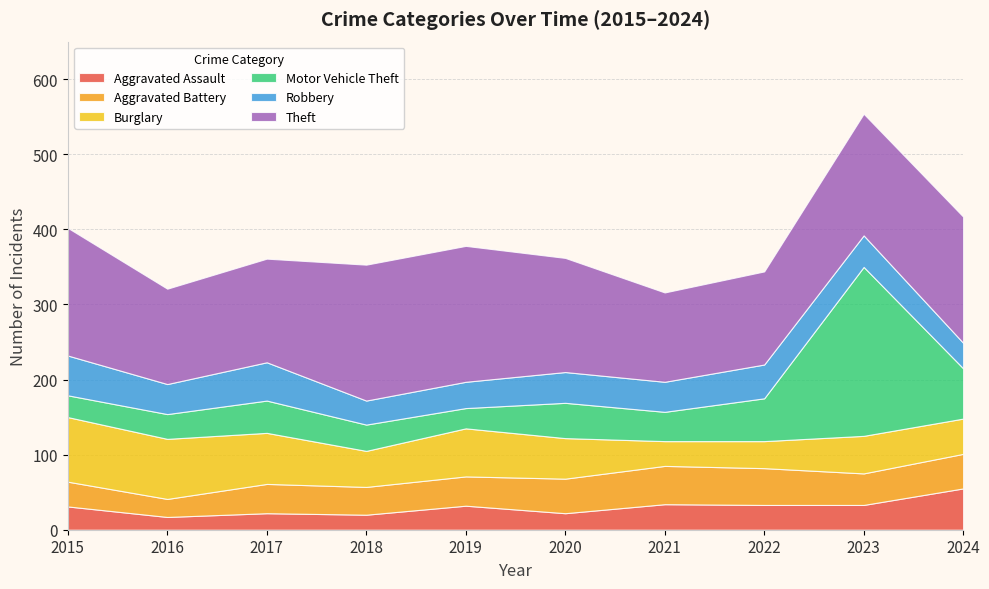

Reading right to left, list all the values displayed in this chart.

Aggravated Assault: 2024=55	2023=33	2022=33	2021=34	2020=22	2019=32	2018=20	2017=22	2016=17	2015=31
Aggravated Battery: 2024=46	2023=42	2022=49	2021=51	2020=46	2019=39	2018=37	2017=39	2016=24	2015=33
Burglary: 2024=47	2023=50	2022=36	2021=33	2020=54	2019=64	2018=48	2017=68	2016=80	2015=86
Motor Vehicle Theft: 2024=67	2023=225	2022=57	2021=39	2020=47	2019=27	2018=35	2017=43	2016=33	2015=29
Robbery: 2024=34	2023=42	2022=45	2021=40	2020=41	2019=35	2018=32	2017=51	2016=40	2015=53
Theft: 2024=168	2023=162	2022=124	2021=119	2020=152	2019=181	2018=181	2017=138	2016=127	2015=170